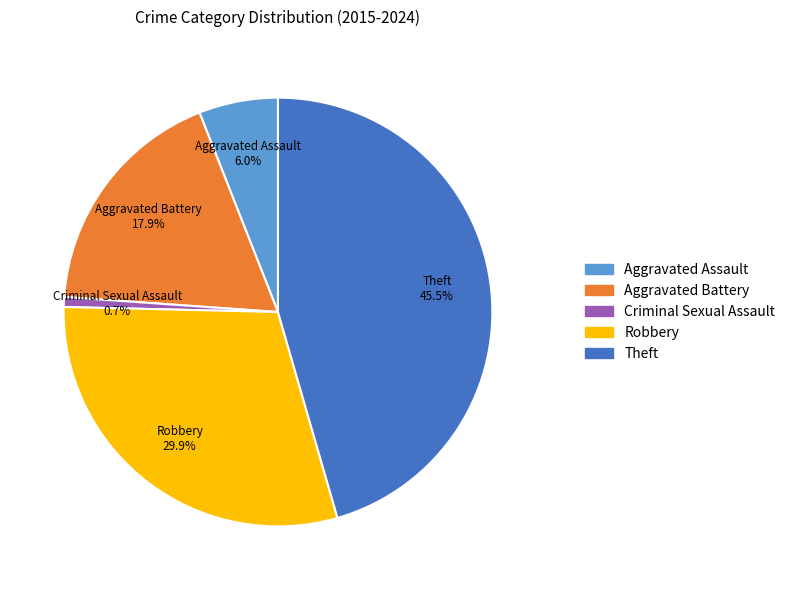

Is the sum of Robbery and Theft greater than half?

Yes